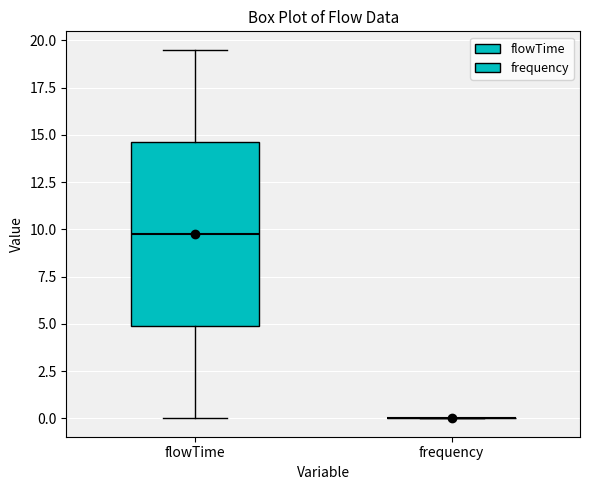

Reading left to right, transcribe this box plot: for each box, give where its median line is, the range the box spans, and where its two whiskers end, as read against the y-axis. The values are not printed on the chart, so give them approximately, as read against the axis.

flowTime: median 10.0, box 5.0 to 14.5, whiskers 0.0 to 19.5
frequency: box collapsed to a line at 0.0, whiskers 0.0 to 0.0